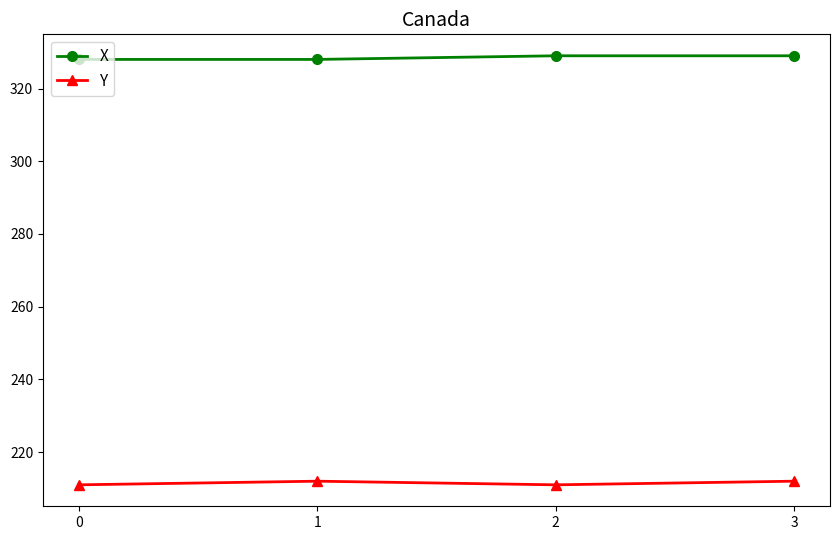

Is this an area chart (filled region under the line)?

No